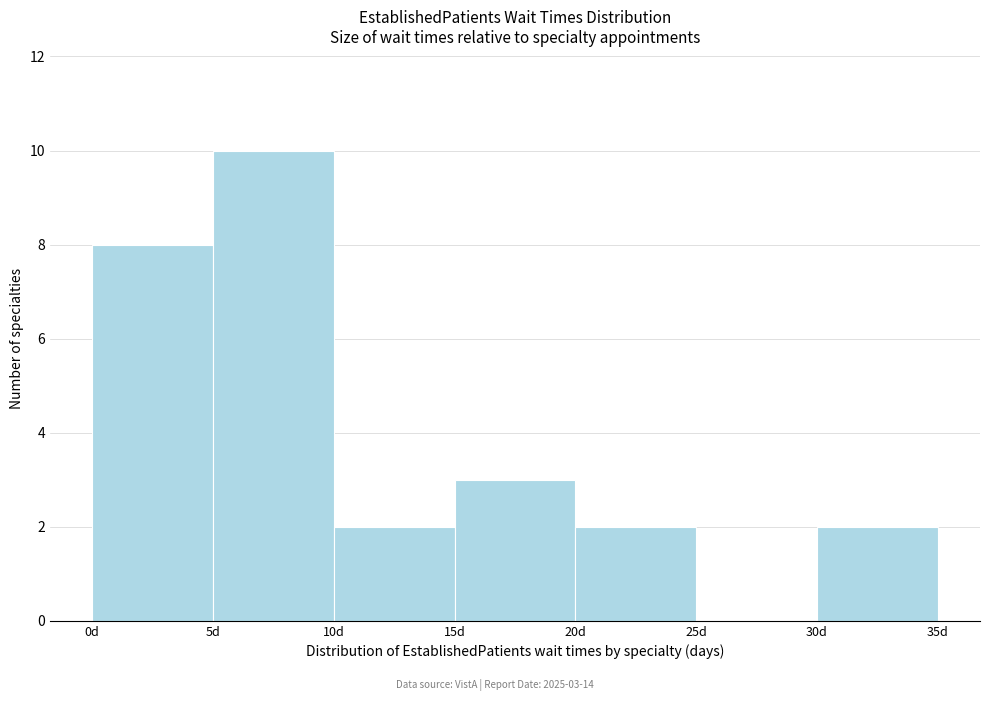

Over which range of the x-axis is the bar tallest?

5 to 10